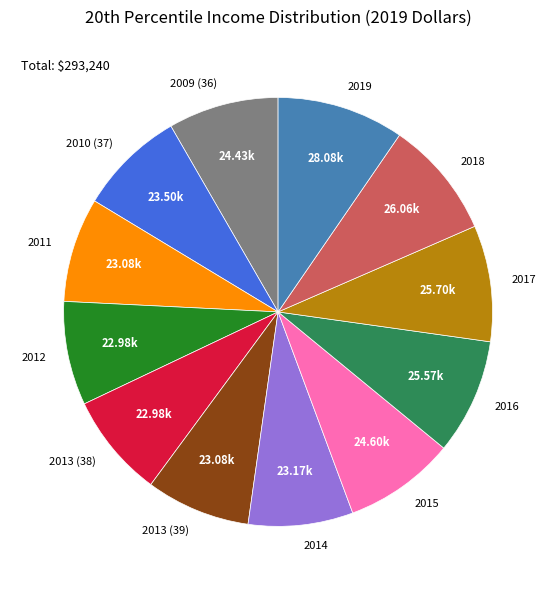

How many segments does this pie chart have?

12